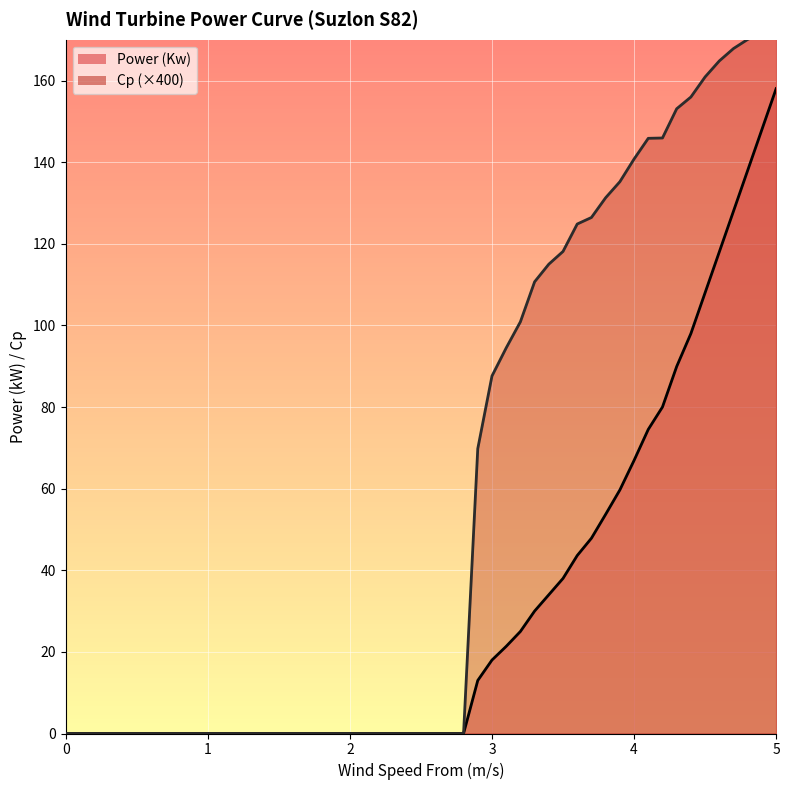

How many values in Power (Kw) are above zero?

22